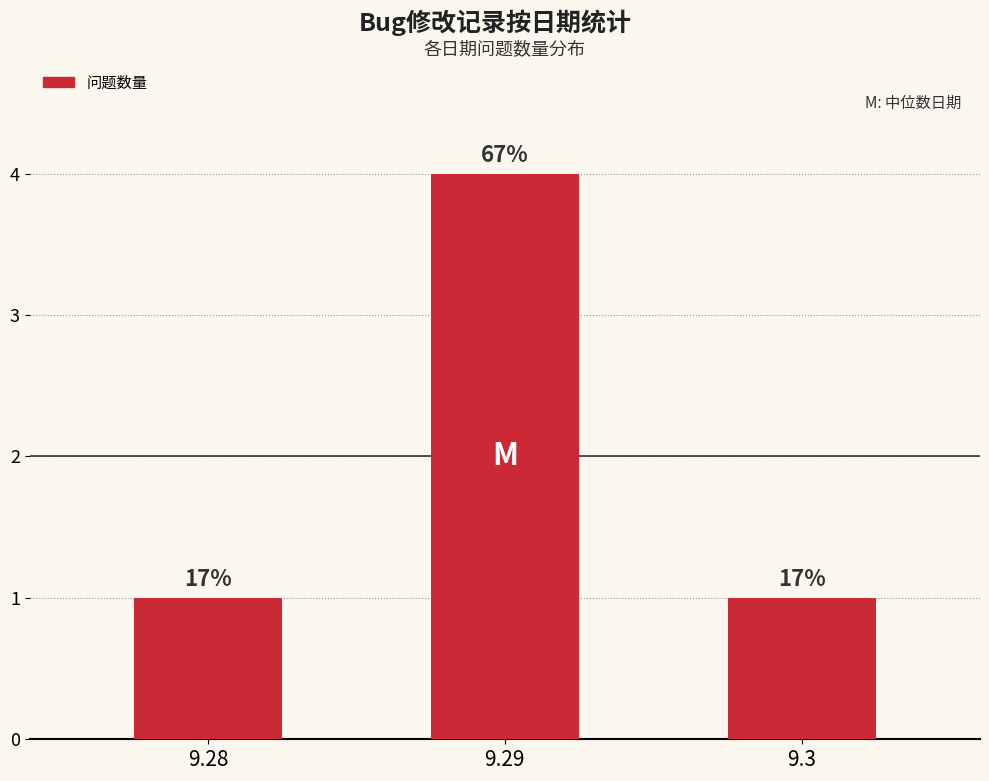

List the labels in order of value, smallest first.

9.28, 9.3, 9.29